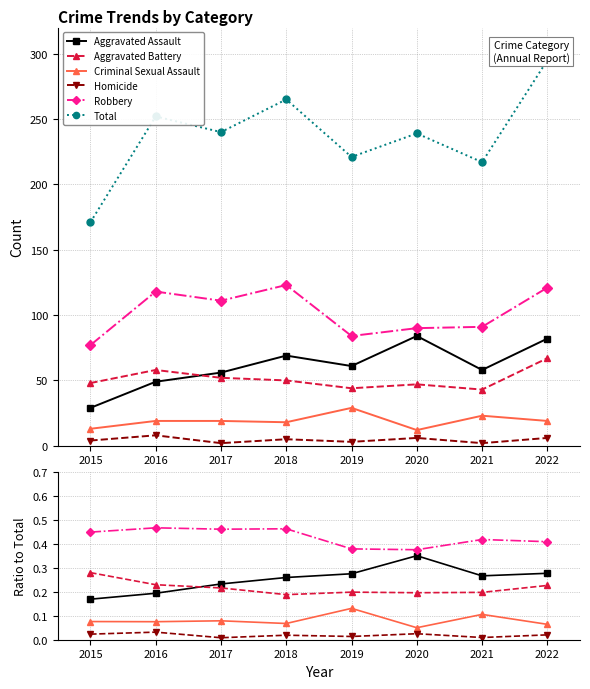

True or false: Aggravated Battery and Criminal Sexual Assault intersect in this chart.

False